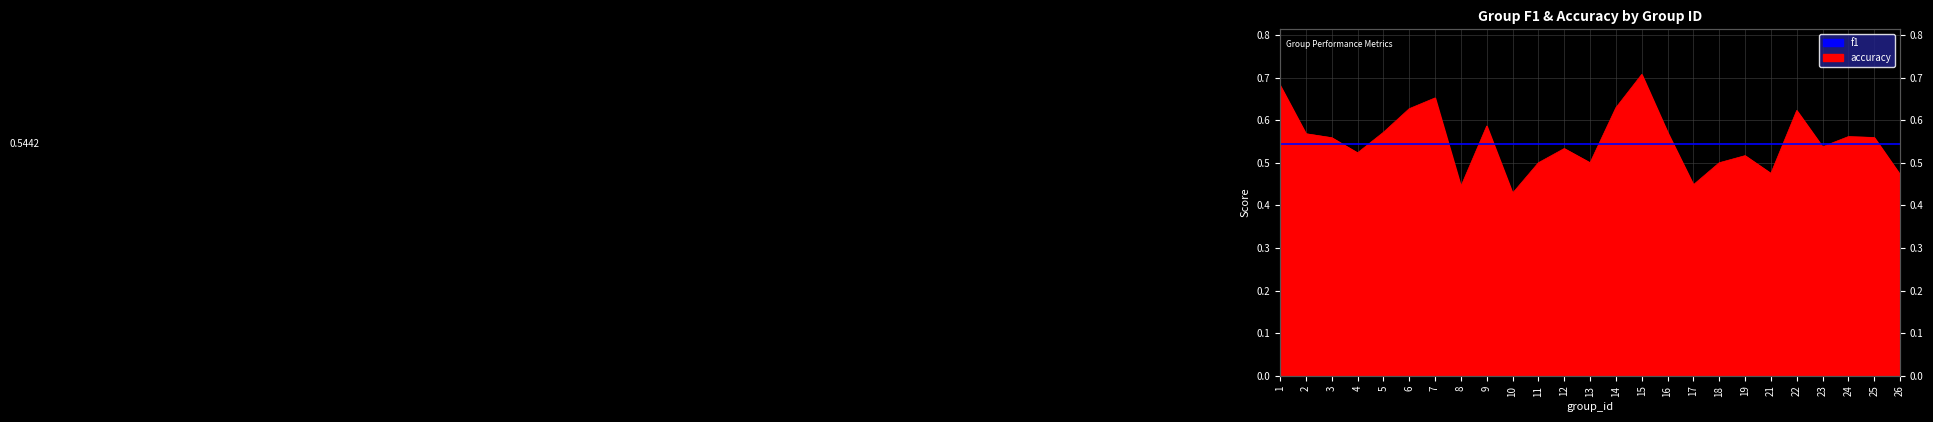

What is the value of the 10th point from the left?

0.4